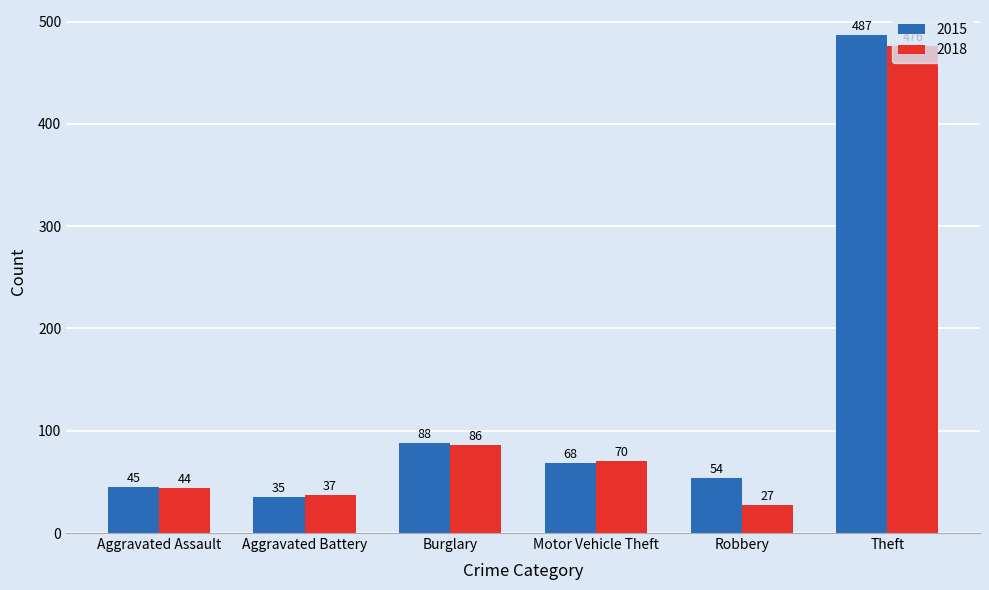

Is the value of 2018 at Robbery greater than the value of 2015 at Aggravated Battery?

No